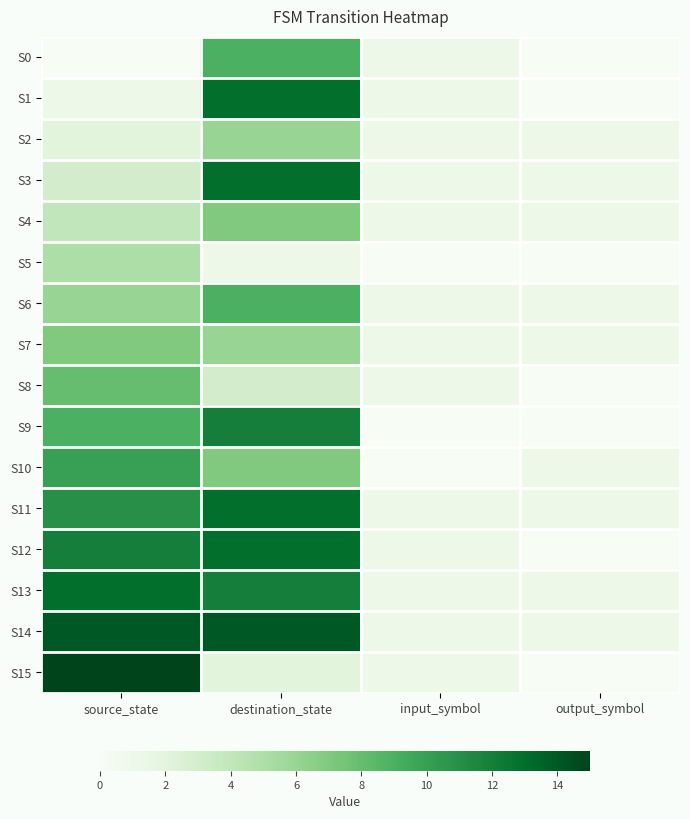

What is the difference between the highest and lowest values at input_symbol?

1